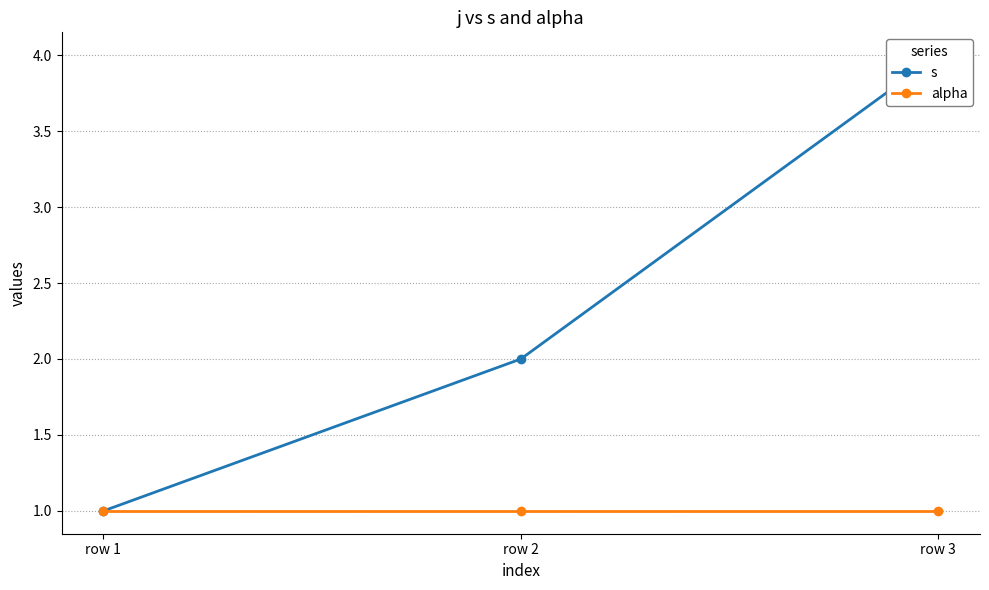

At how many categories does at least one series exceed 1?

2